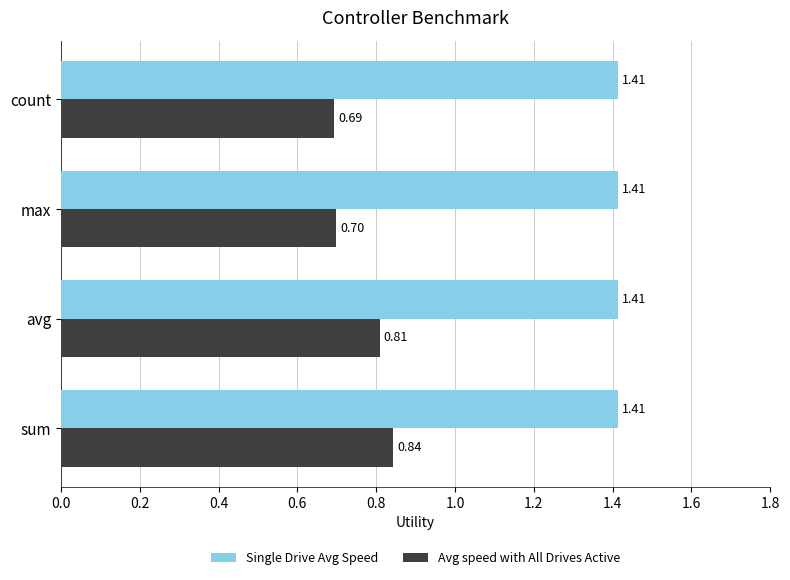

What is the sum of the Single Drive Avg Speed values at sum and avg?

2.8